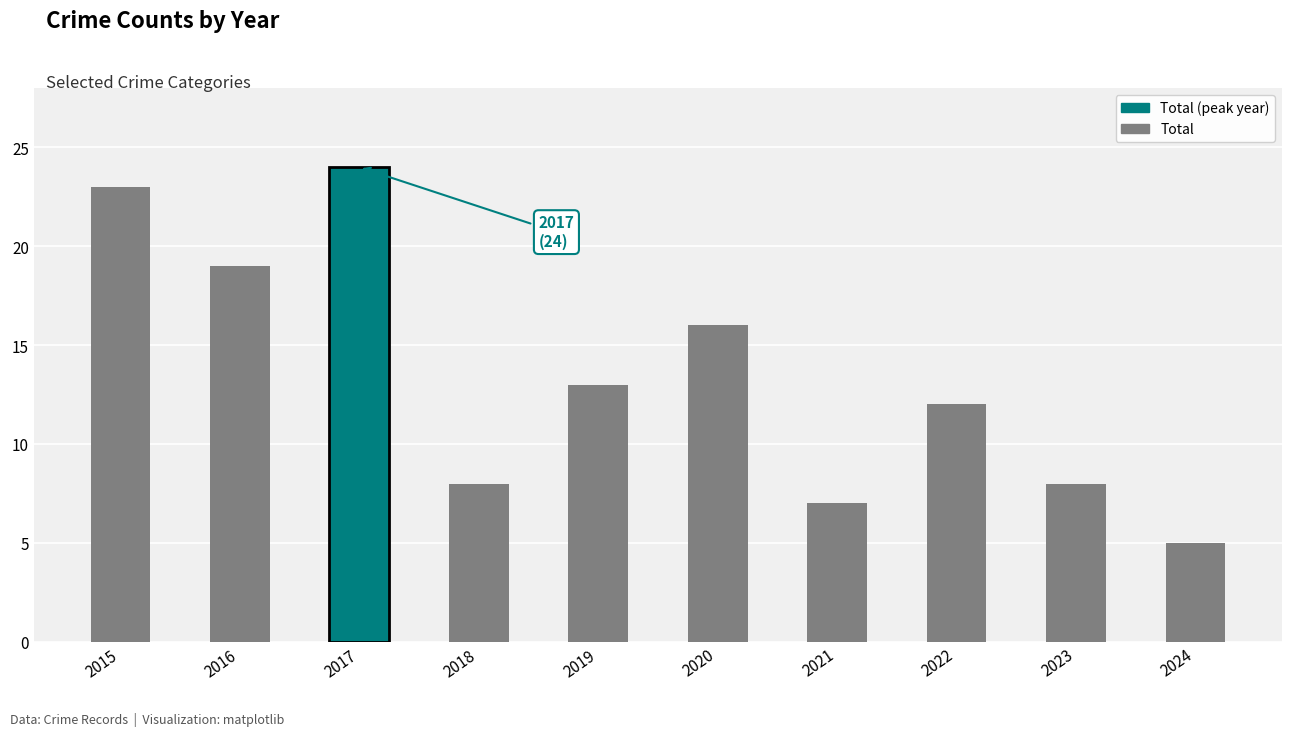

What is the smallest value displayed?

5